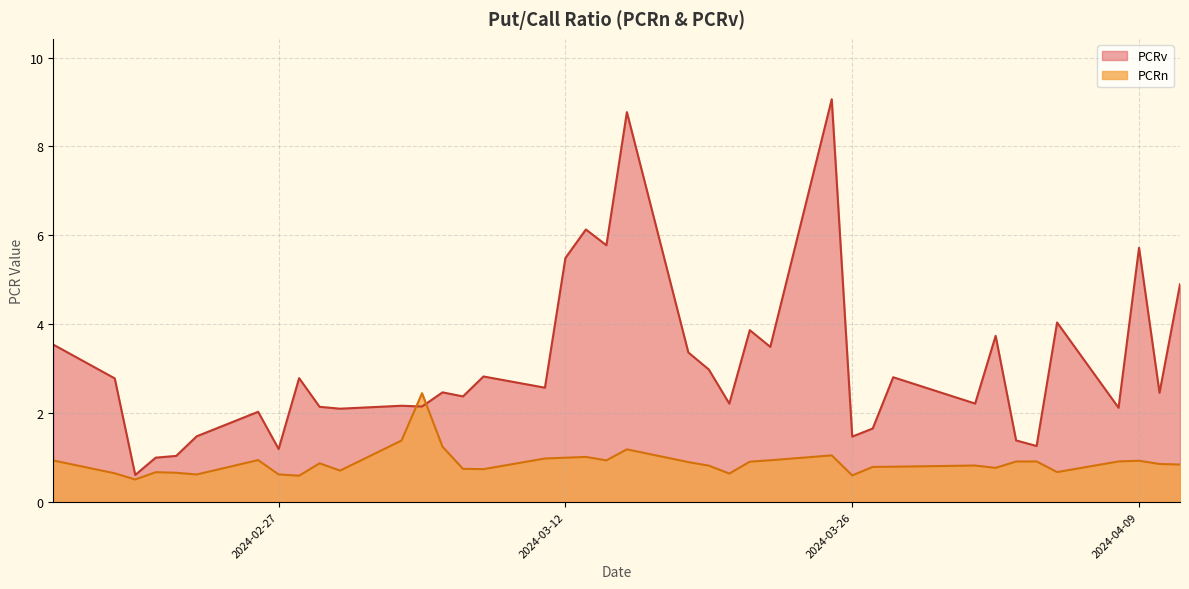

Is it true that PCRv equals 12.2 at 2024-03-25?

False